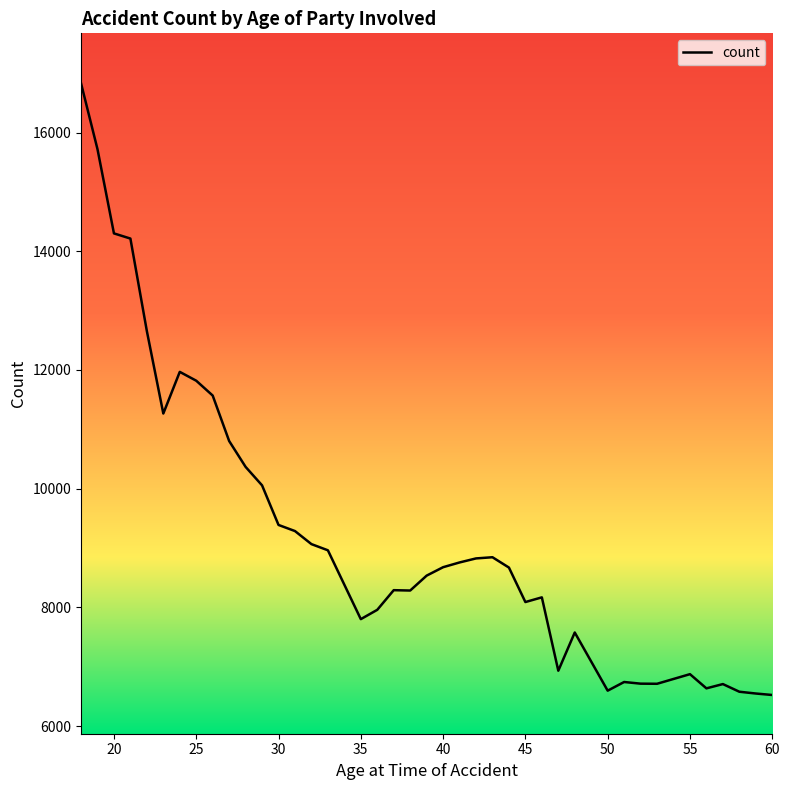

What is the average value?

9258